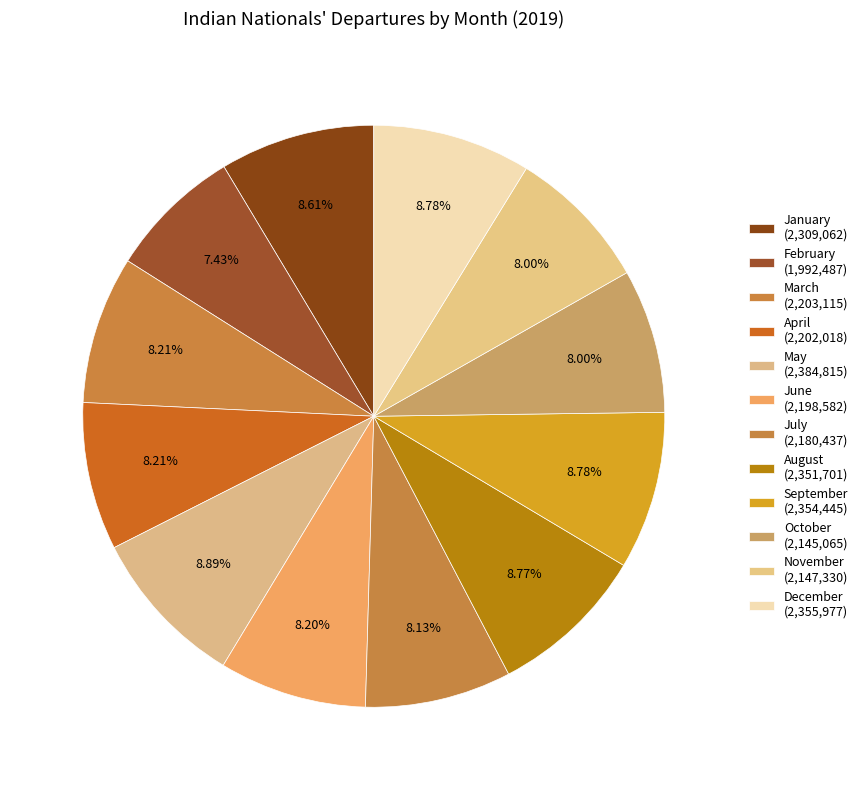

How many segments does this pie chart have?

12